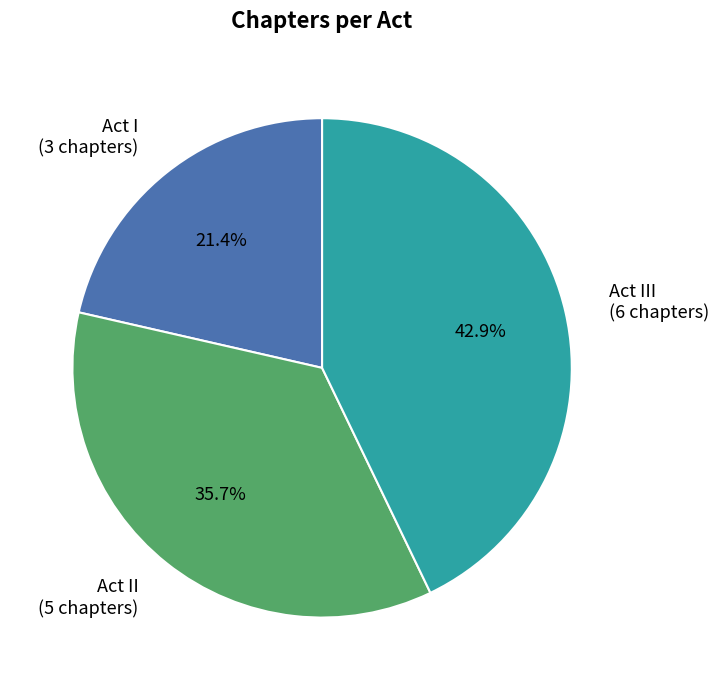

What is the smallest slice in the pie chart?

Act I (3 chapters)